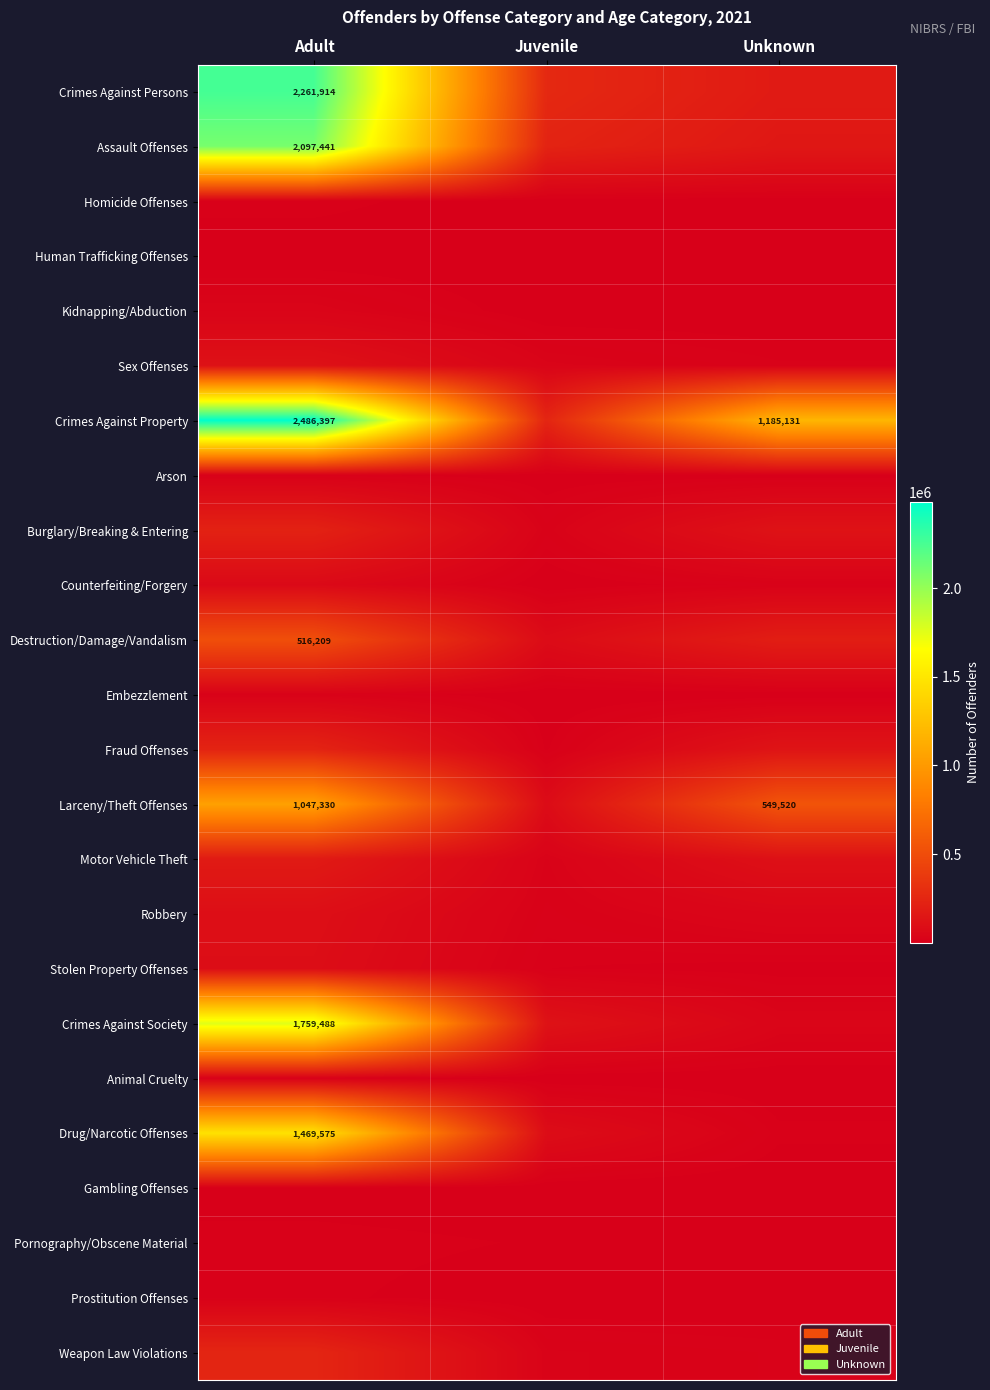

What is the total value across all series at Adult?

13011512